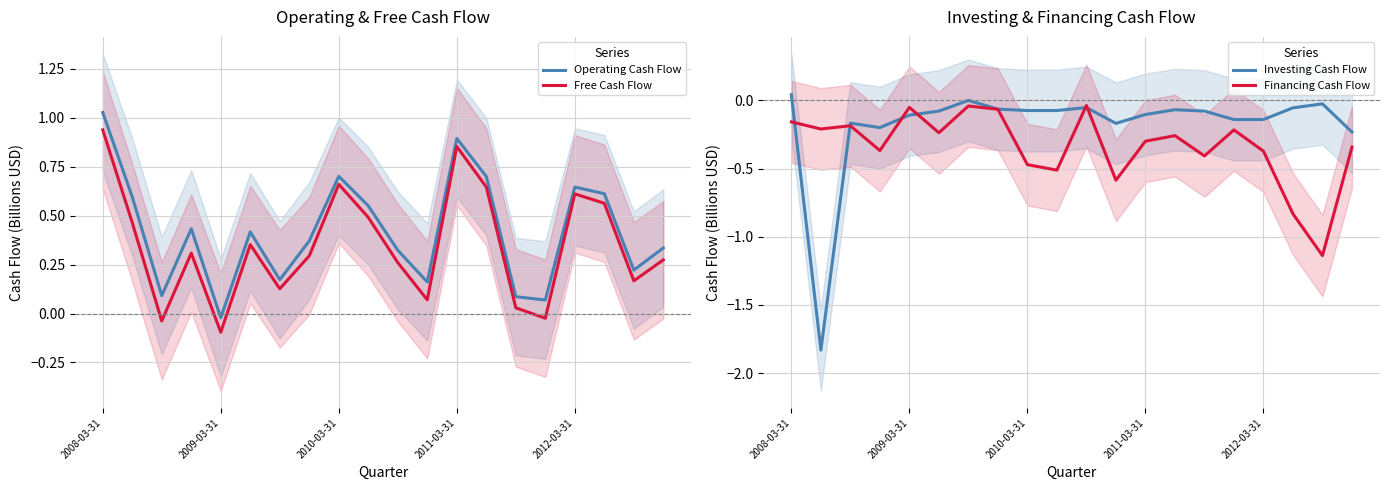

What is the average value of the Financing Cash Flow series?

-0.3